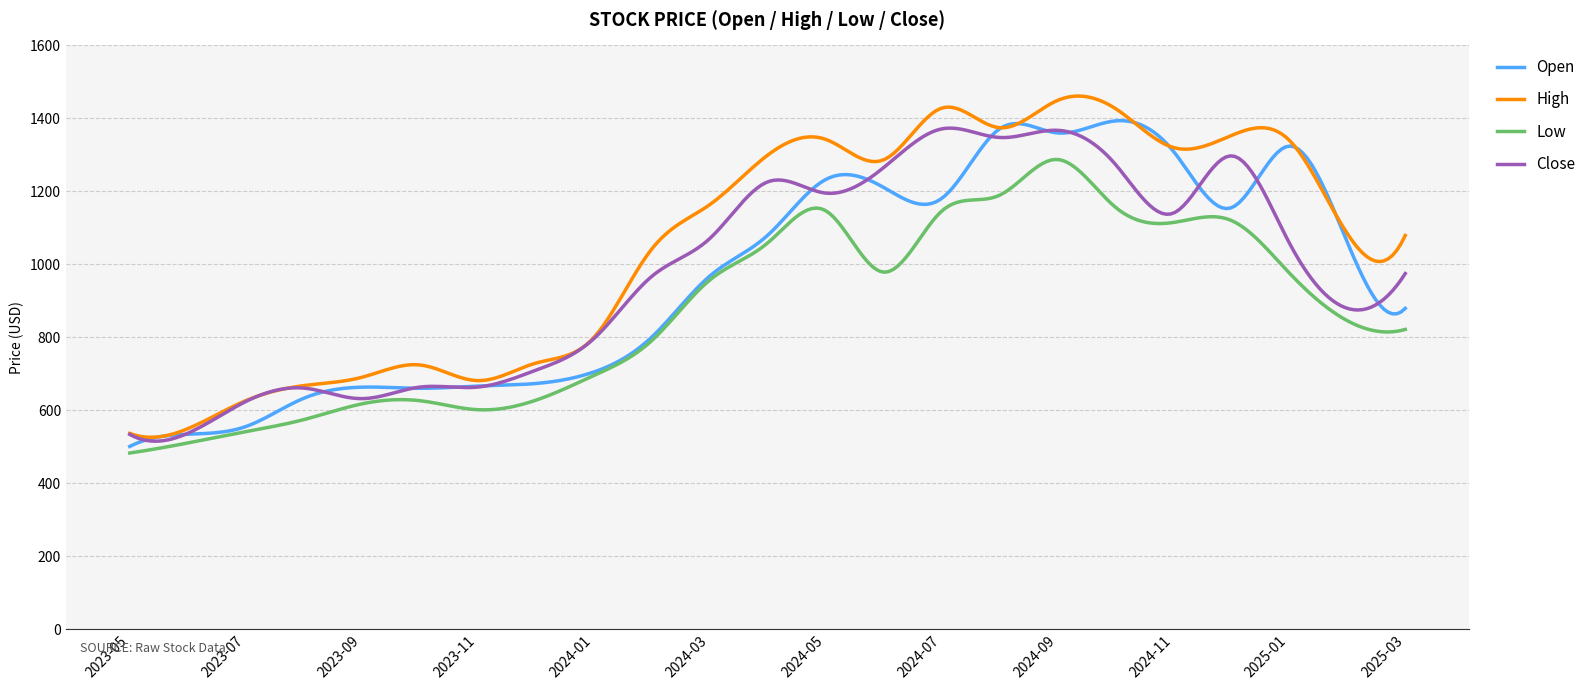

What is the lowest value of the High series?

525.6